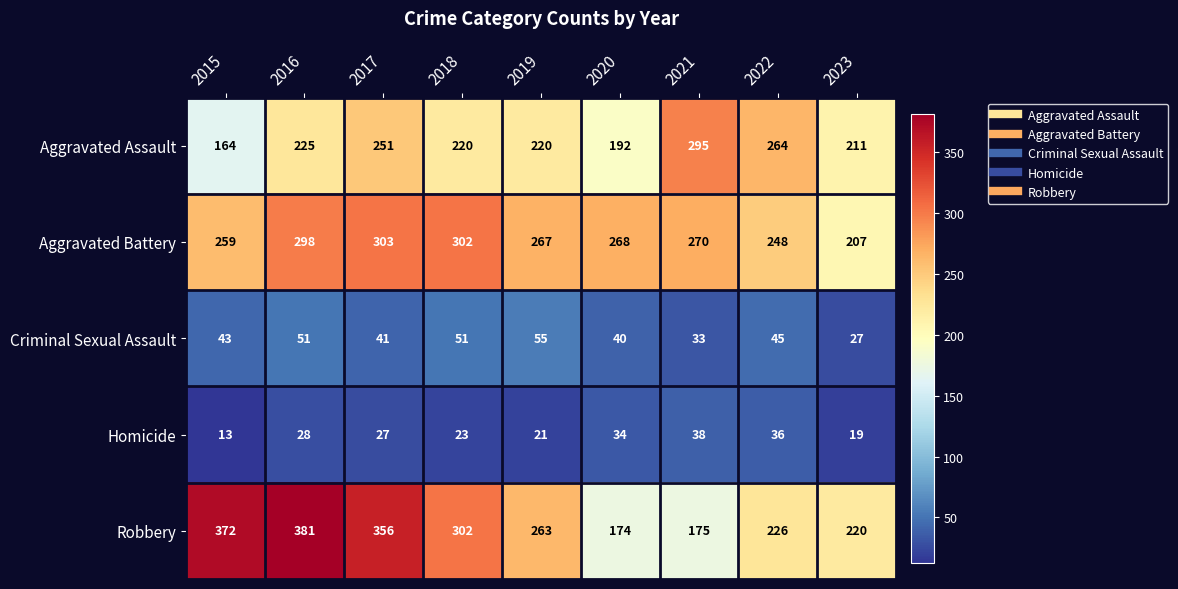

How many series are shown in this chart?

5